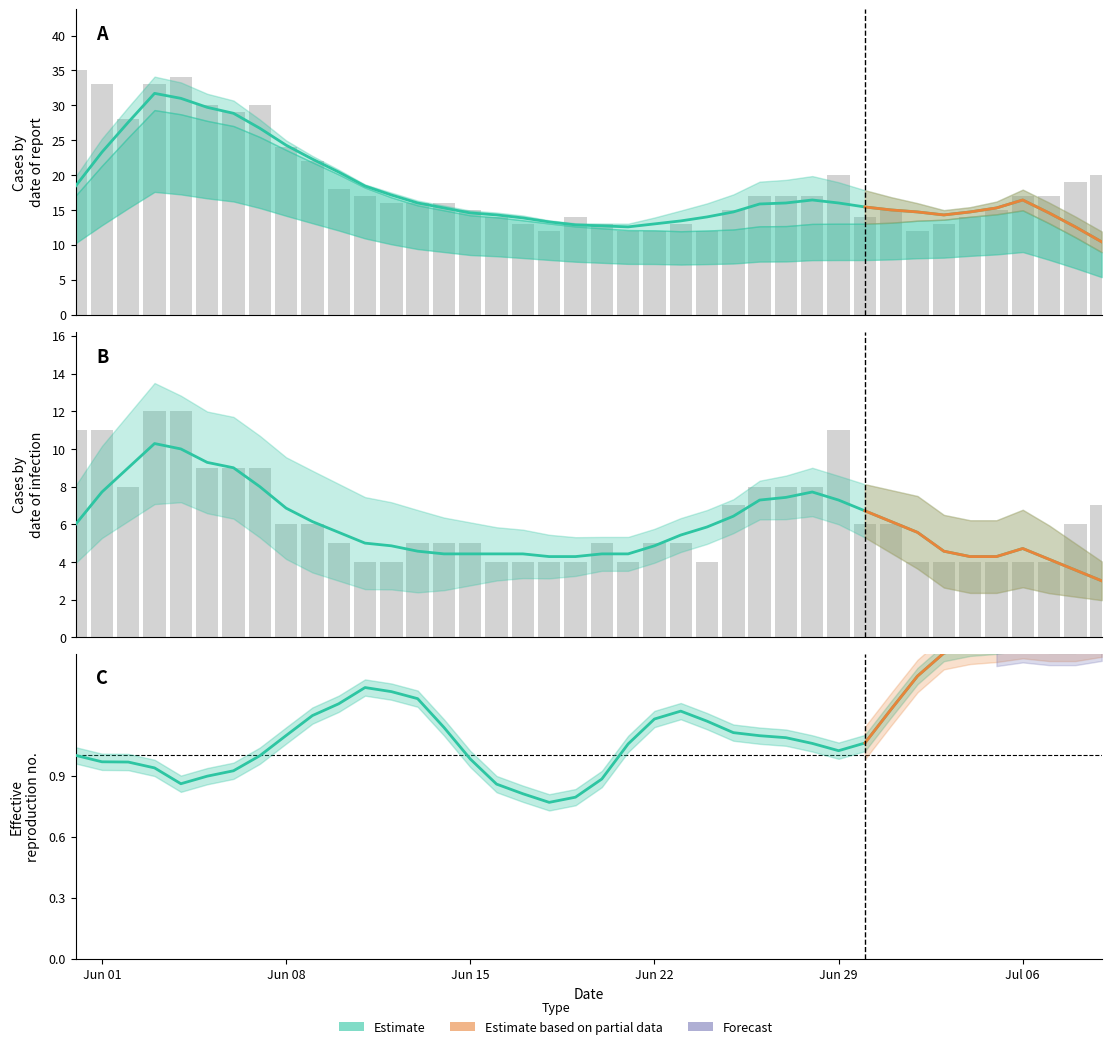

How many data points in VD are less than 4?

9